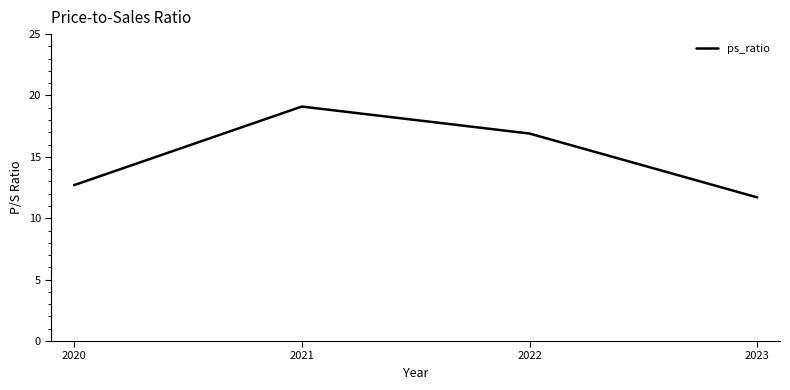

List the labels in order of value, largest first.

2021, 2022, 2020, 2023